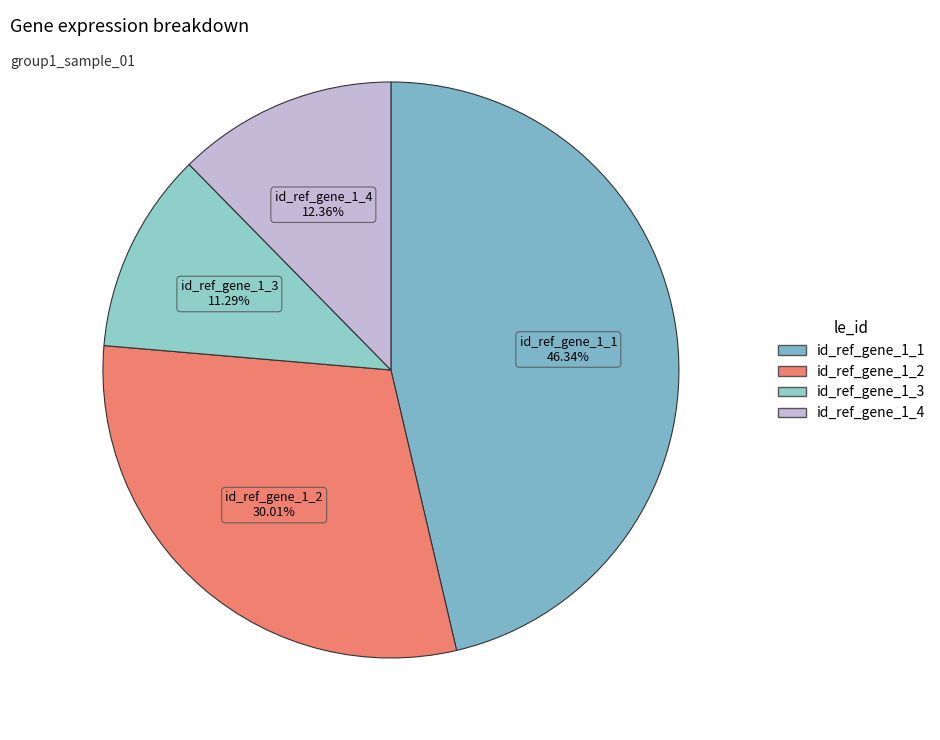

To the nearest percent, what portion does id_ref_gene_1_3 represent?

11%